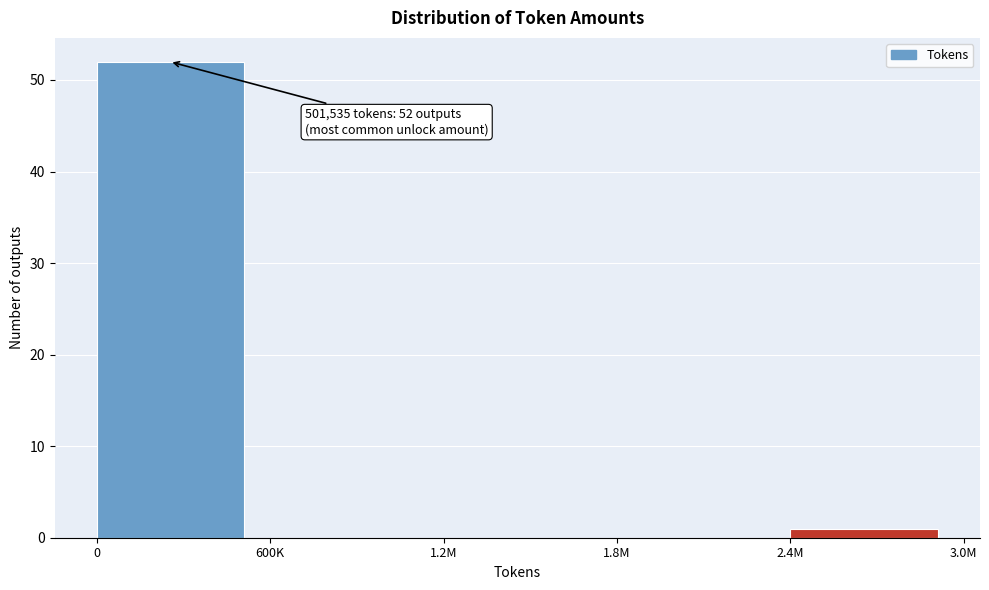

Reading left to right, extract all data points from this chart.

0=52	600K=0	1.2M=0	1.8M=0	2.4M=1